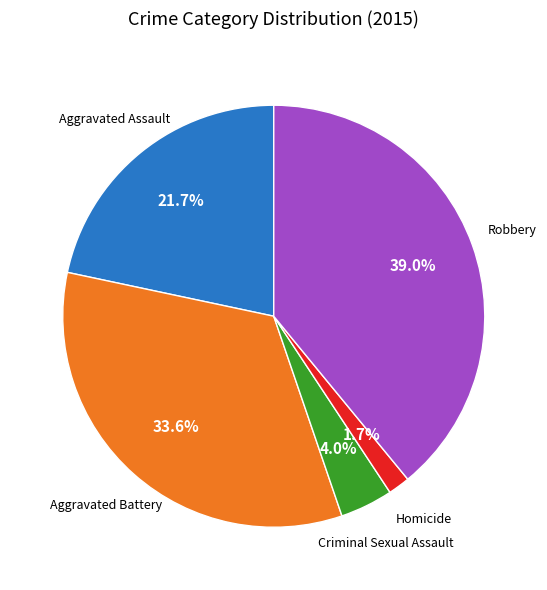

What percentage is the Aggravated Battery slice, to the nearest percent?

34%